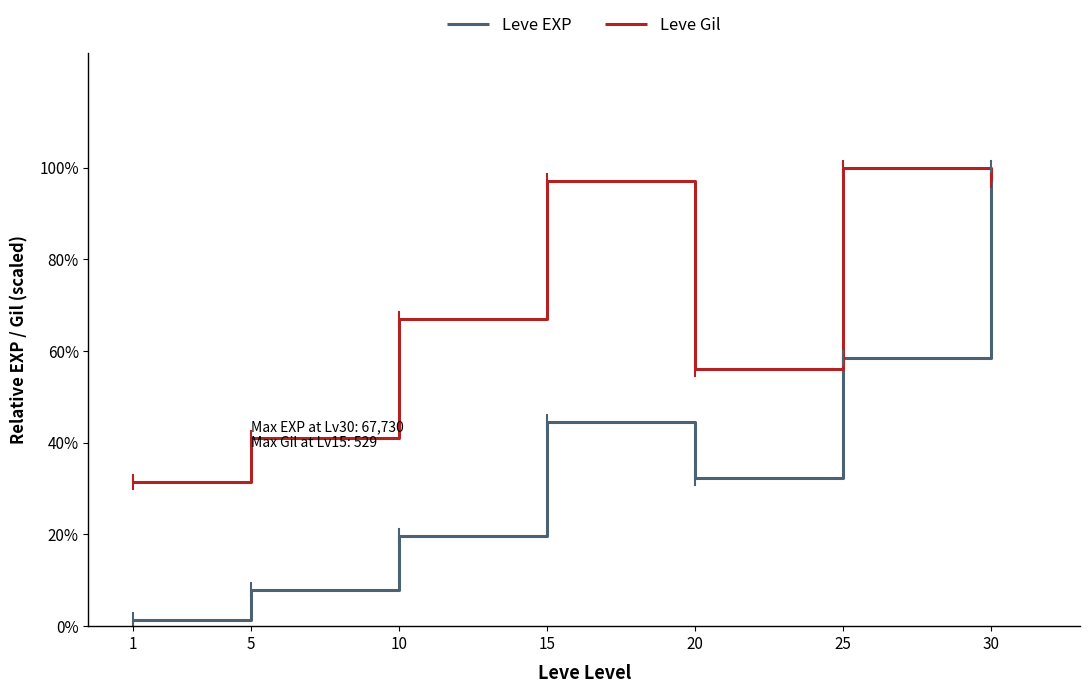

True or false: Leve Gil has a value of 16518.3 at 1.

False